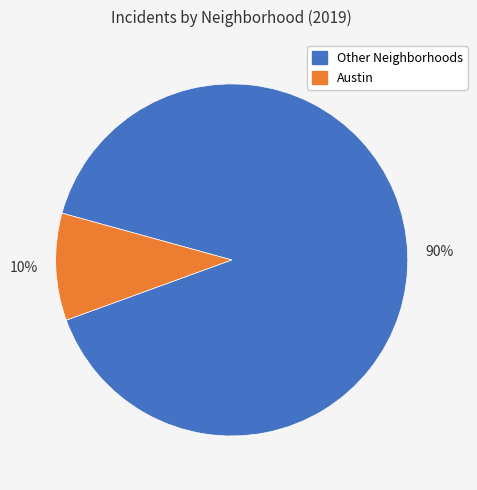

To the nearest percent, what is the average slice percentage?

50%